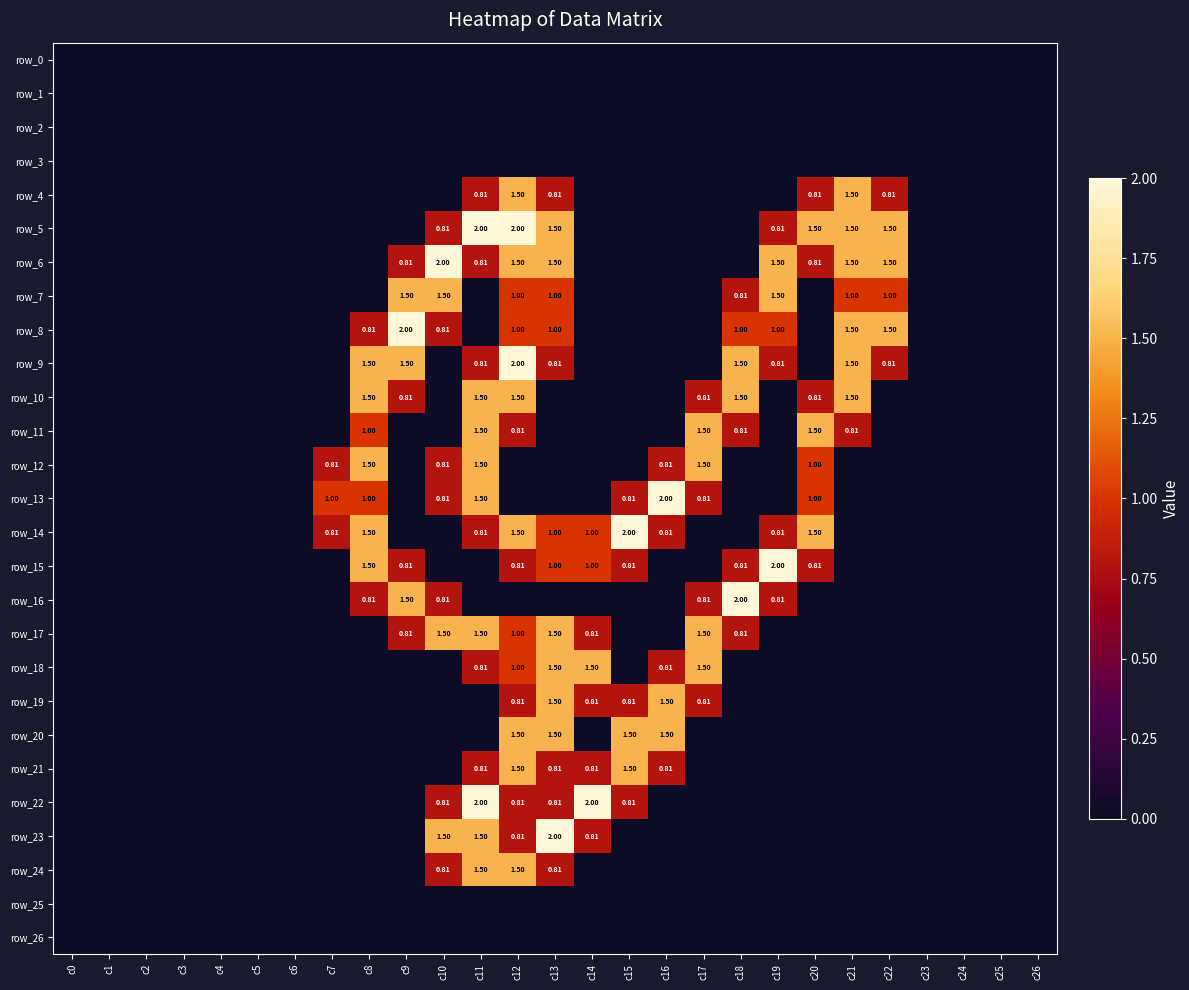

How many values in row_14 are above zero?

10